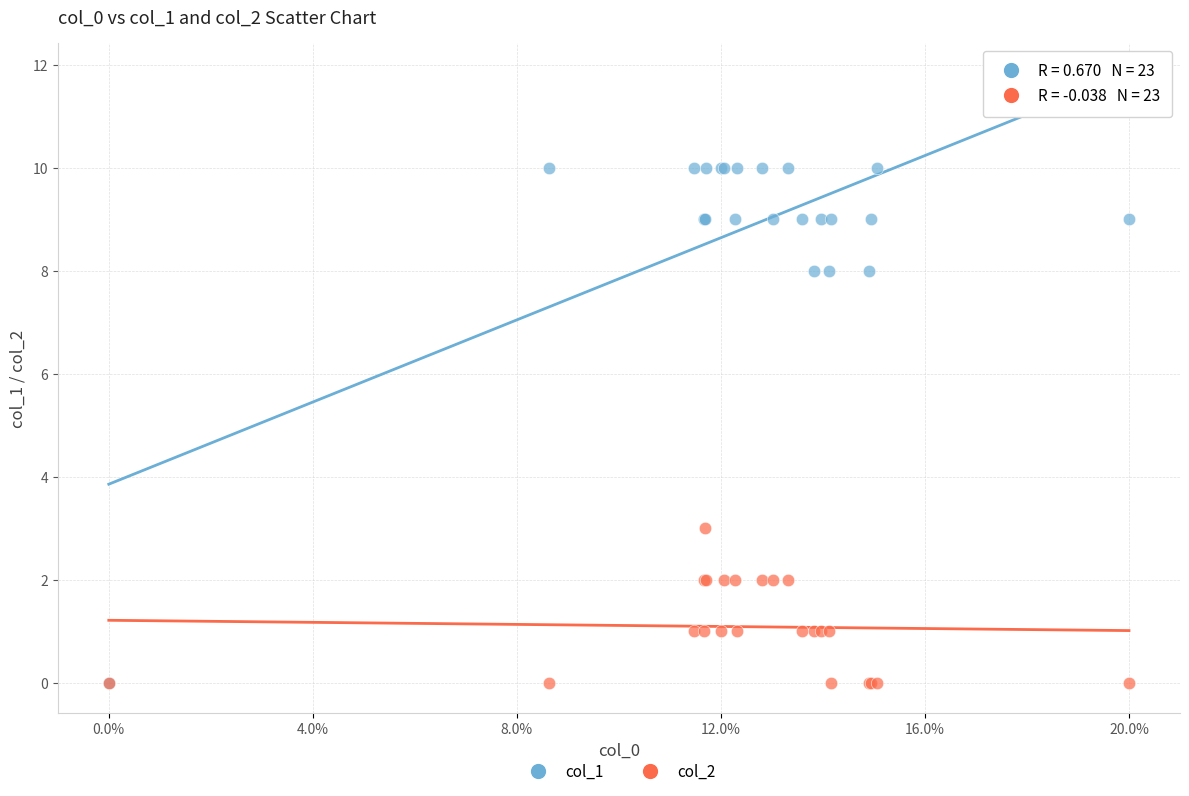

Which series reaches the maximum Y coordinate?

col_1